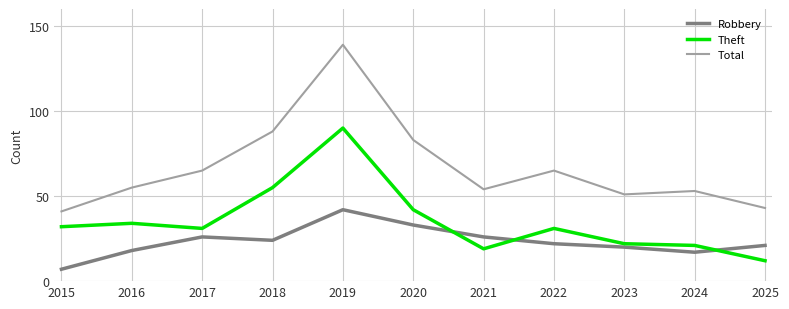

What is the sum of all Robbery values?

256